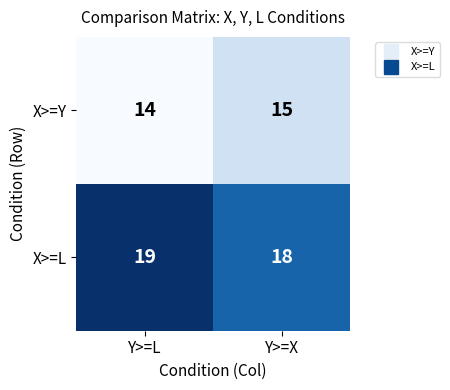

What is the approximate value of X>=L at Y>=L?

19